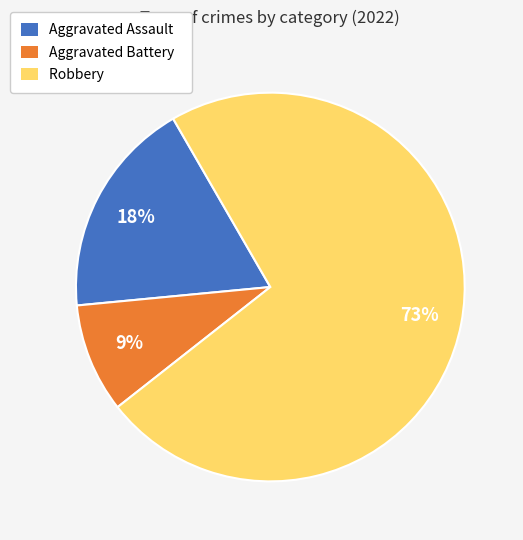

Is it true that Aggravated Battery is 18% of the pie?

False